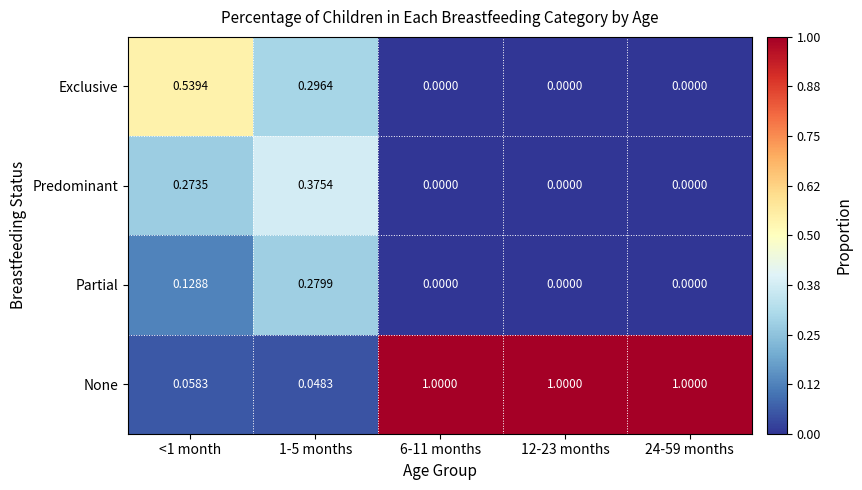

Rank the series by their maximum value, from highest to lowest.

None, Exclusive, Predominant, Partial